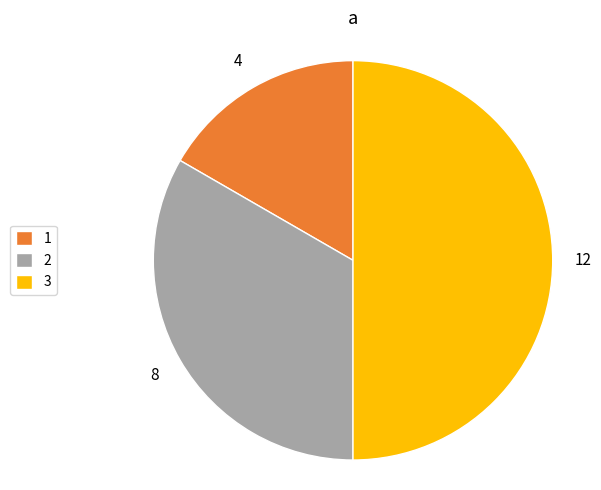

Does 1 represent more than half of the total?

No